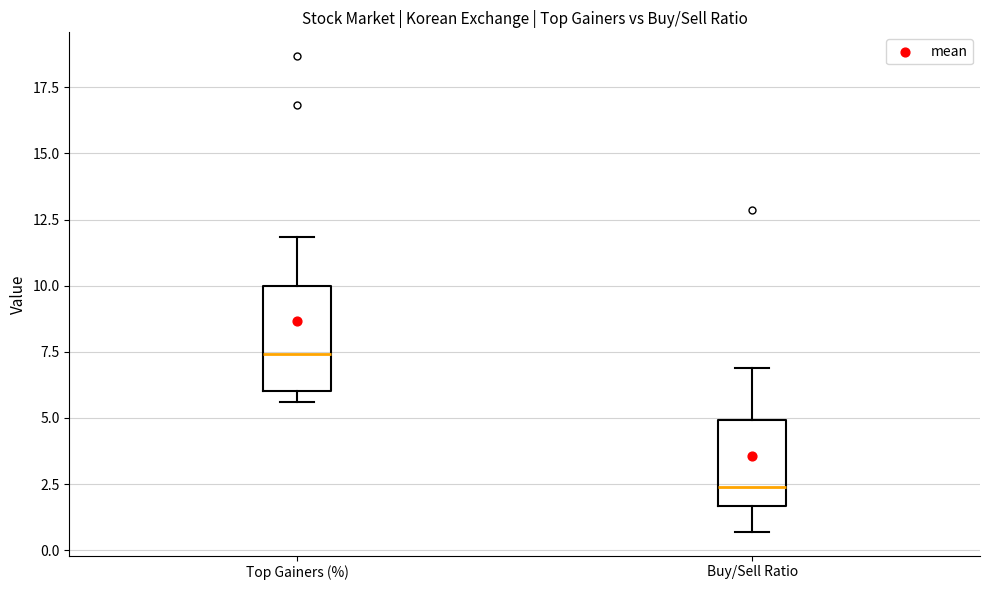

Reading left to right, transcribe this box plot: for each box, give where its median line is, the range the box spans, and where its two whiskers end, as read against the y-axis. The values are not printed on the chart, so give them approximately, as read against the axis.

Top Gainers (%): median 7.5, box 6.0 to 10.0, whiskers 5.5 to 12.0
Buy/Sell Ratio: median 2.5, box 1.5 to 5.0, whiskers 0.5 to 7.0